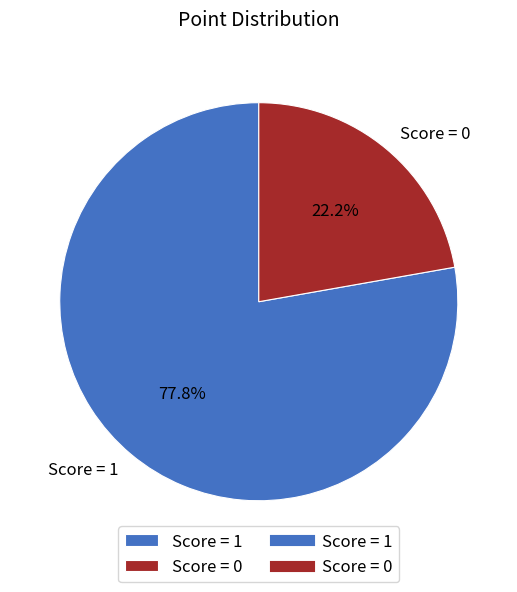

What is the ratio of the value at Score = 1 to the value at Score = 0?

3.5